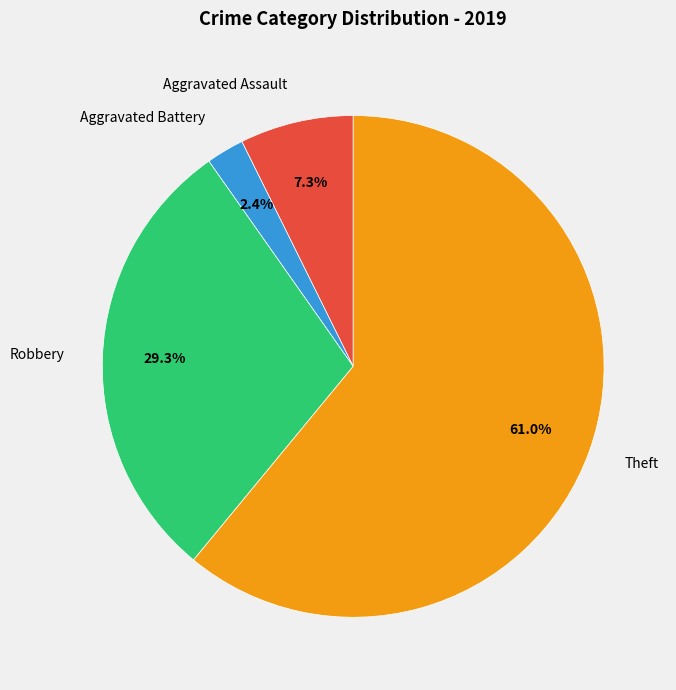

Combined, what portion of the pie is Aggravated Assault and Theft?

68.3%